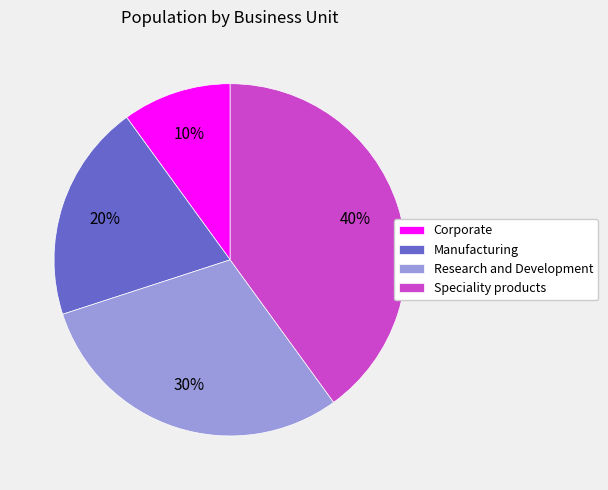

How many segments does this pie chart have?

4